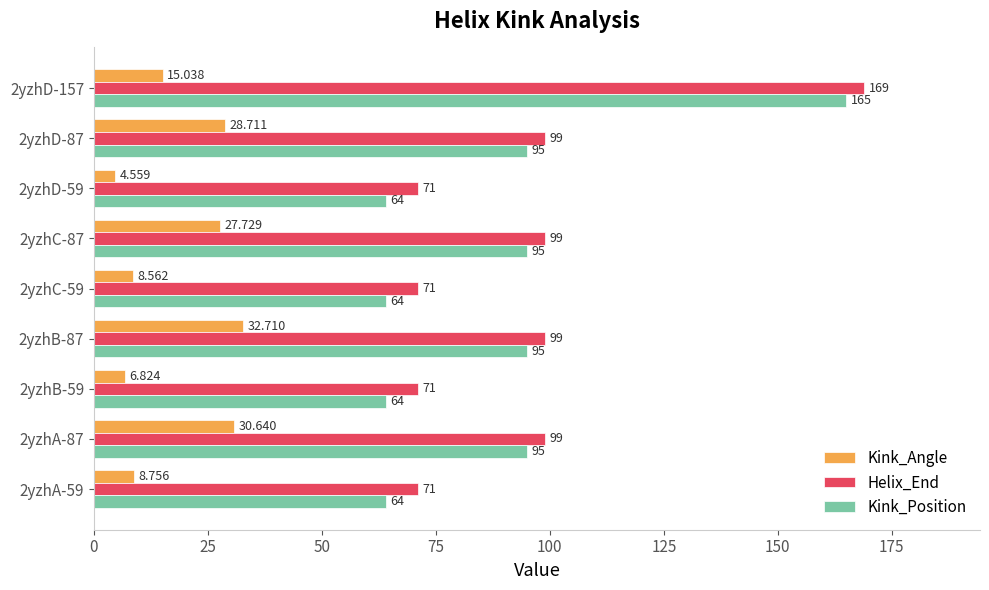

Between 2yzhA-59 and 2yzhC-59, which series saw the biggest shift?

Kink_Angle